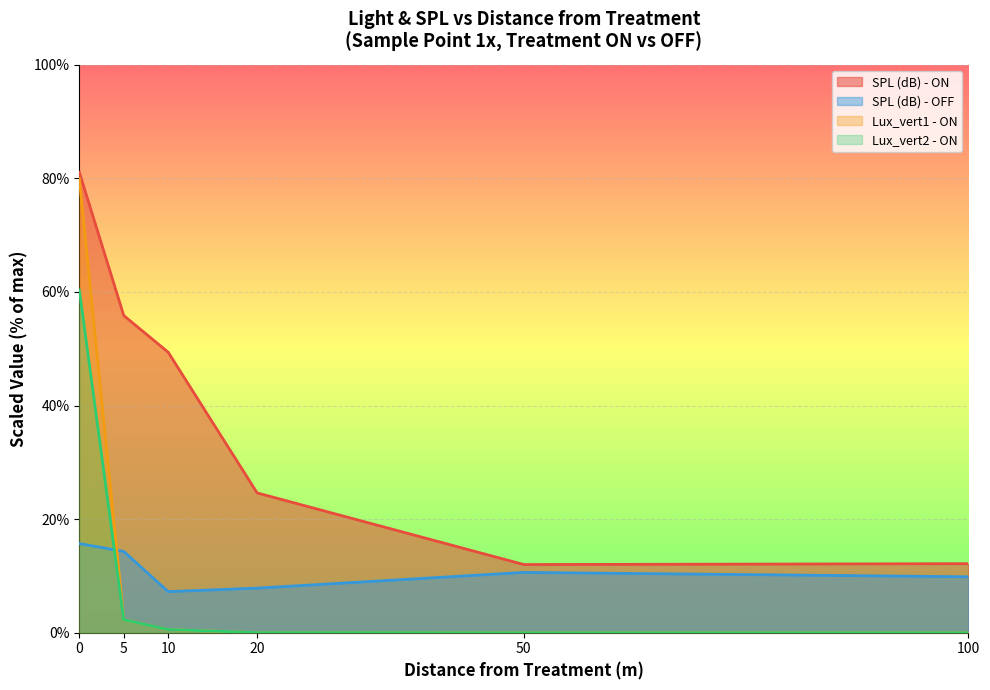

At how many categories does at least one series exceed 67?

1